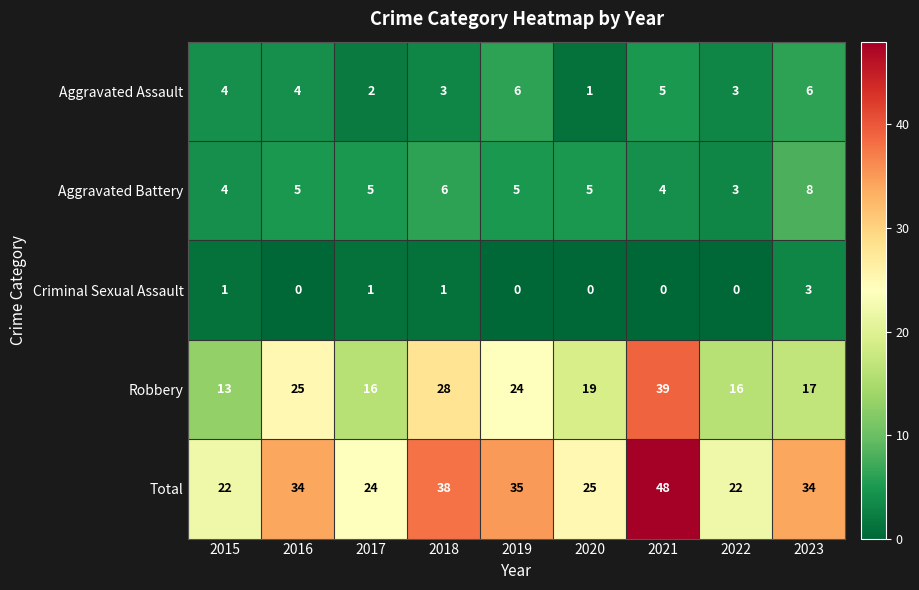

At how many categories does at least one series exceed 9?

9